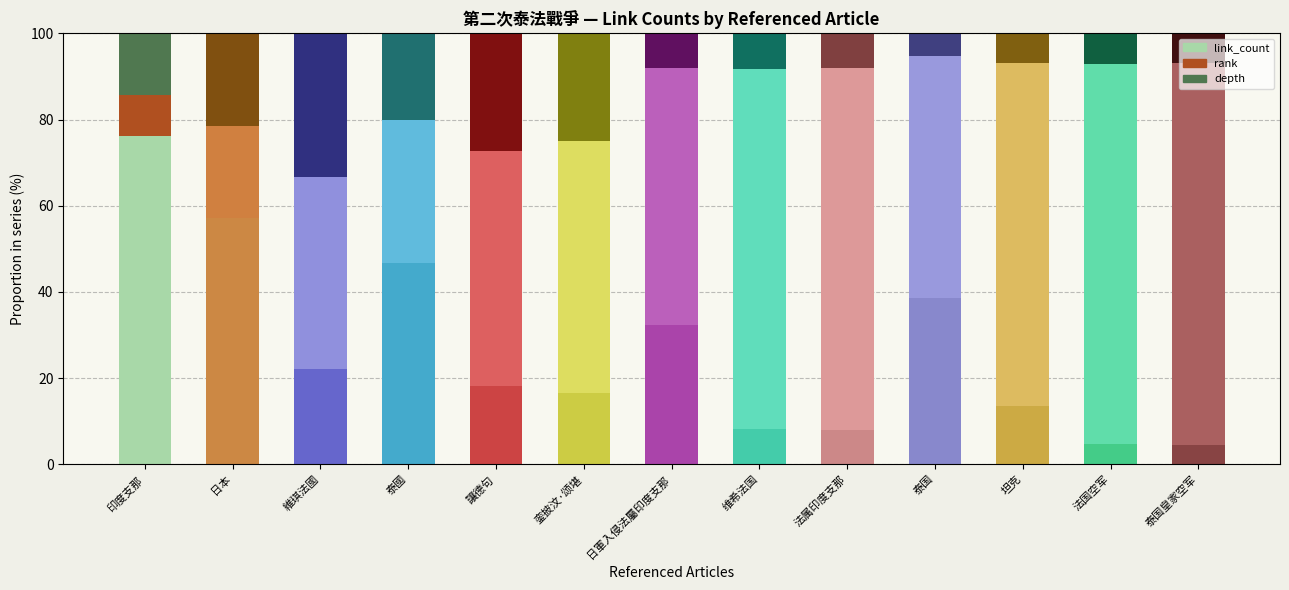

What is the sum of the link_count values at 法国空军 and 維琪法國?

27.0